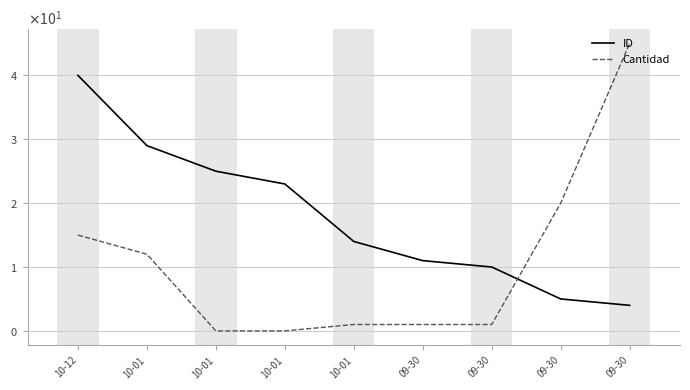

What are all the series names shown in the legend?

ID, Cantidad